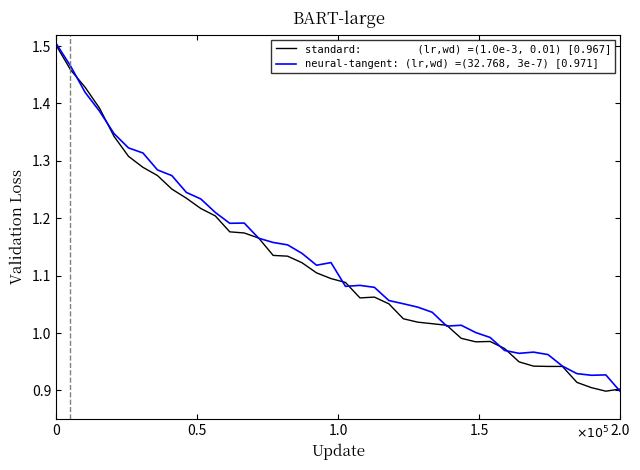

The neural-tangent: (lr,wd) =(32.768, 3e-7) [0.971] series shows 1.7 at 23. True or false?

False